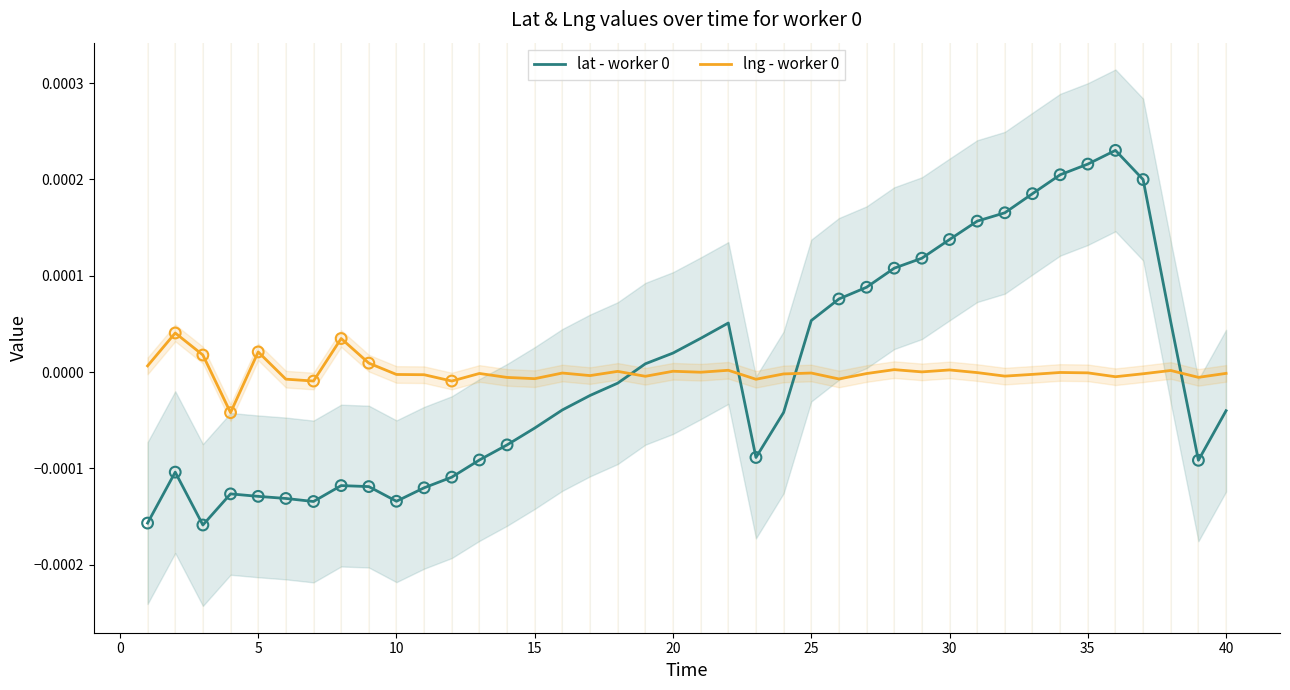

Which series has the largest Y range (max minus min)?

lat - worker 0